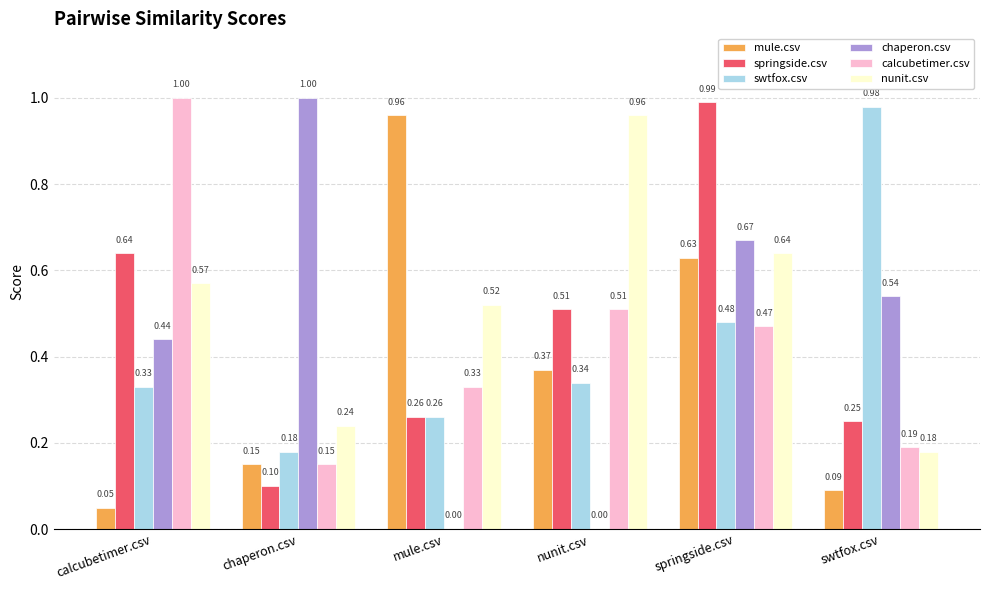

At which label is mule.csv closest to 0?

calcubetimer.csv